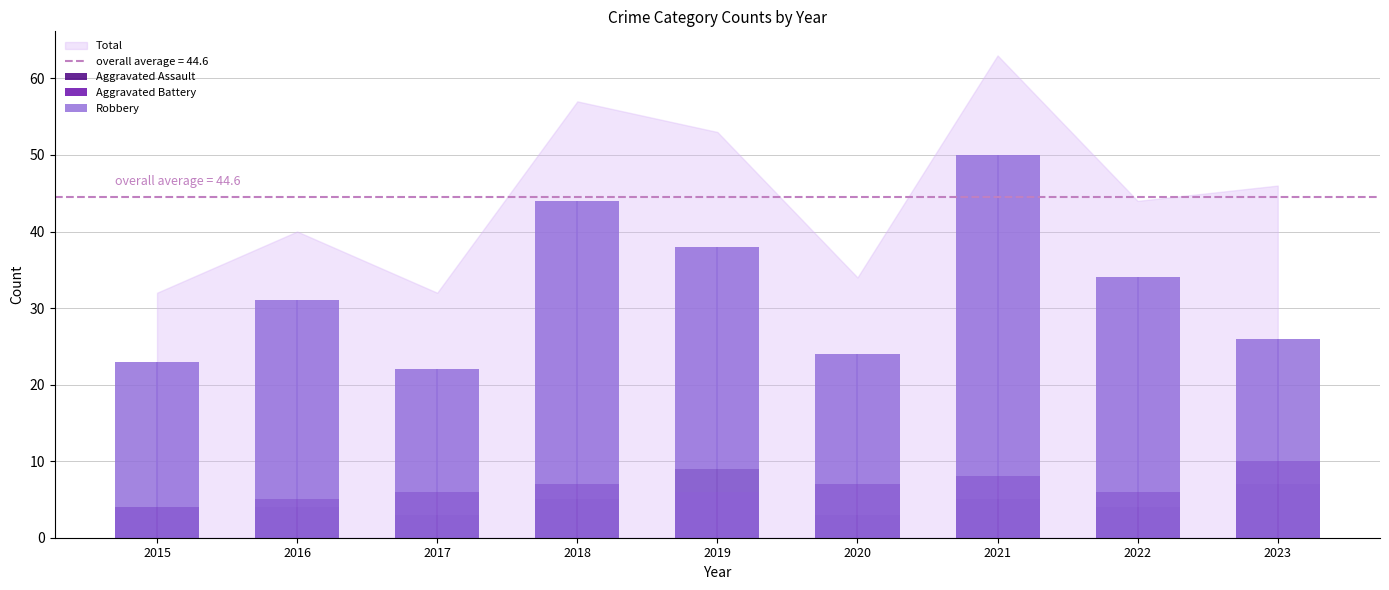

At which category is the sum across all series the highest?

2021